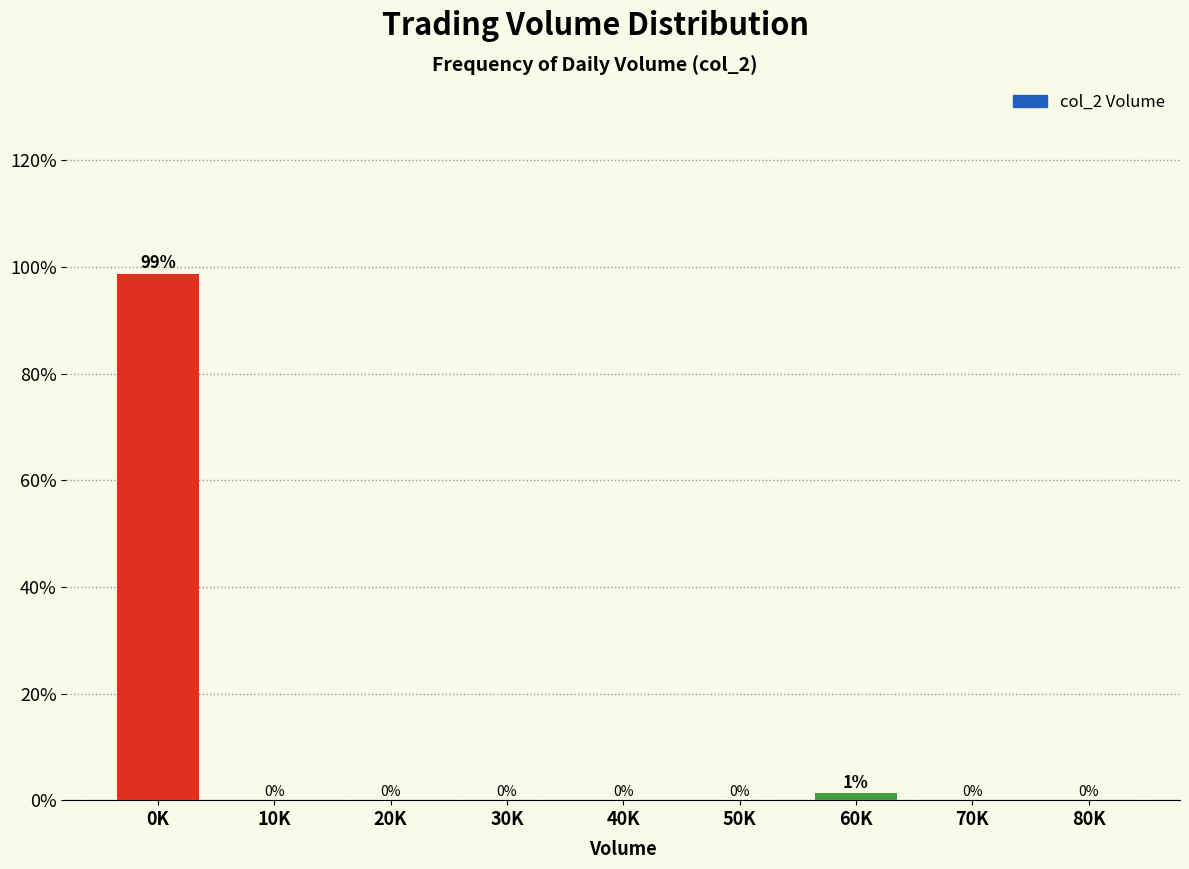

Where is the data nearest to the value 49?

60K